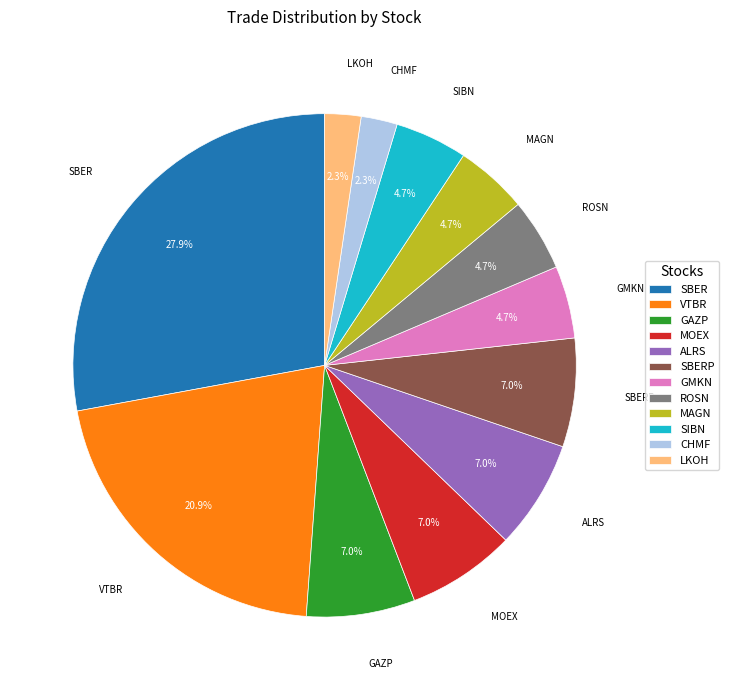

The CHMF slice represents 2% of the pie. True or false?

True